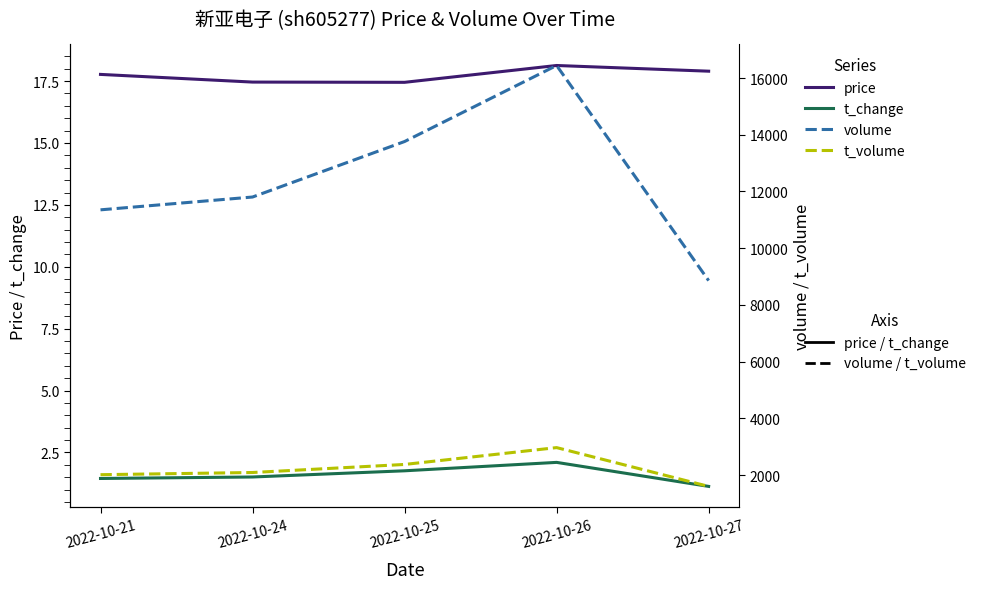

What is the highest value of the t_change series?

2.1